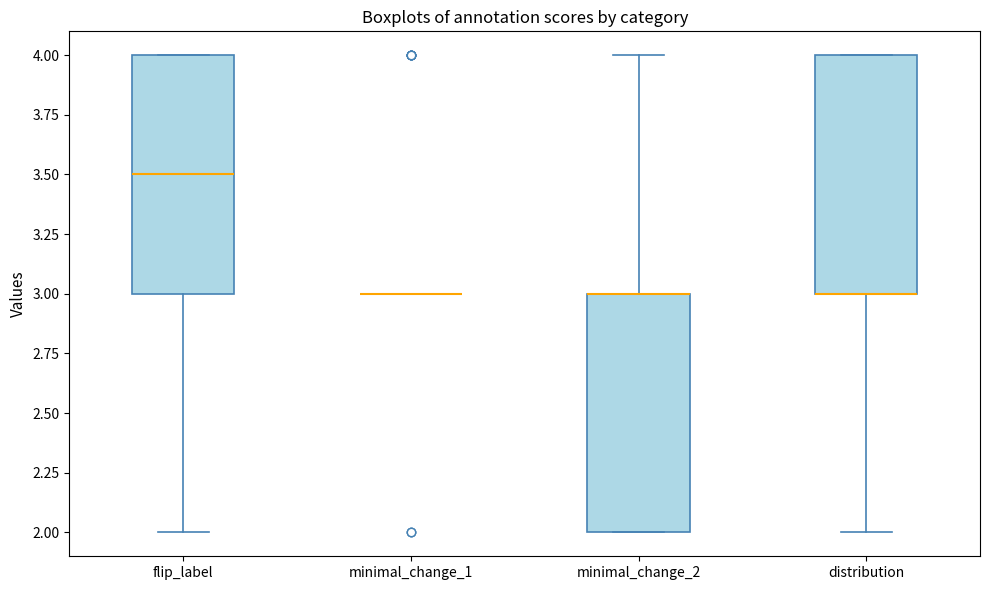

Reading left to right, read every box against the y-axis: the position of its median line, the range the box covers, and the ends of its whiskers. The values are not printed on the chart, so give them approximately, as read against the axis.

flip_label: median 3.5, box 3.0 to 4.0, whiskers 2.0 to 4.0
minimal_change_1: box collapsed to a line at 3.0, whiskers 3.0 to 3.0
minimal_change_2: median 3.0 (drawn on the box's upper edge), box 2.0 to 3.0, whiskers 2.0 to 4.0
distribution: median 3.0 (drawn on the box's lower edge), box 3.0 to 4.0, whiskers 2.0 to 4.0